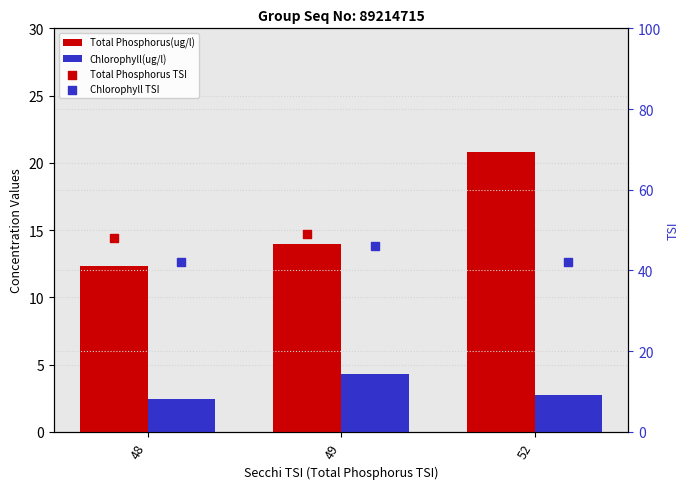

What is the total value across all series at 49?

113.3